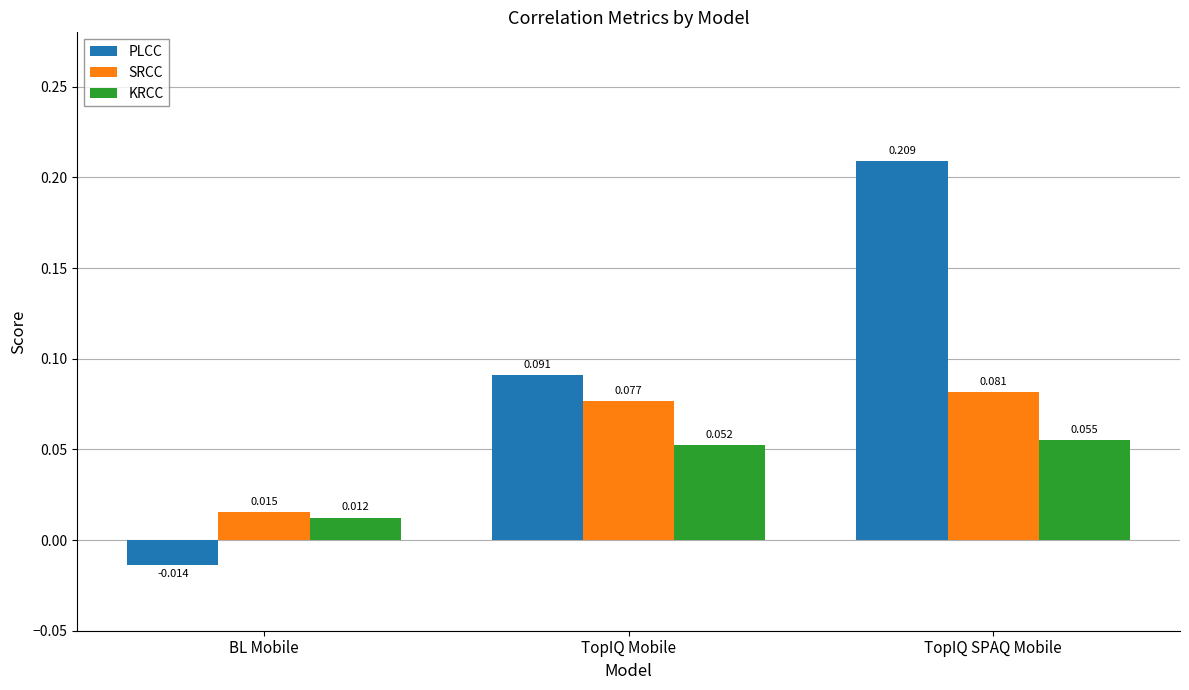

List the series in order of their peak value, lowest first.

KRCC, SRCC, PLCC